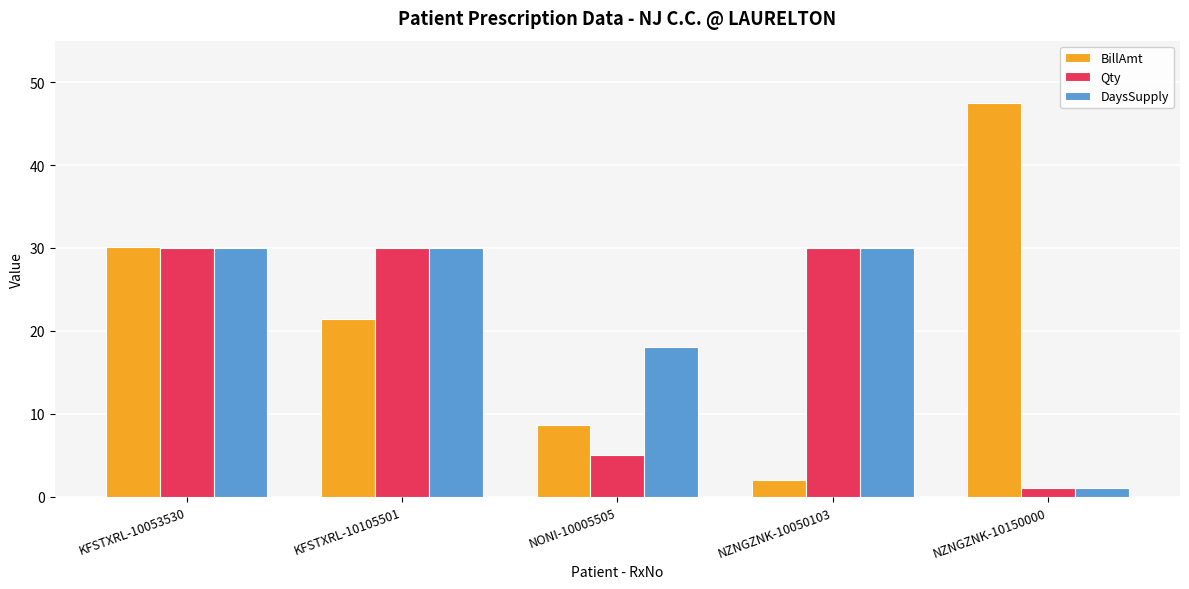

Reading left to right, what are all the values shown in this chart?

BillAmt: 30.1	21.4	8.7	2.0	47.5
Qty: 30.0	30.0	5.0	30.0	1.0
DaysSupply: 30.0	30.0	18.0	30.0	1.0